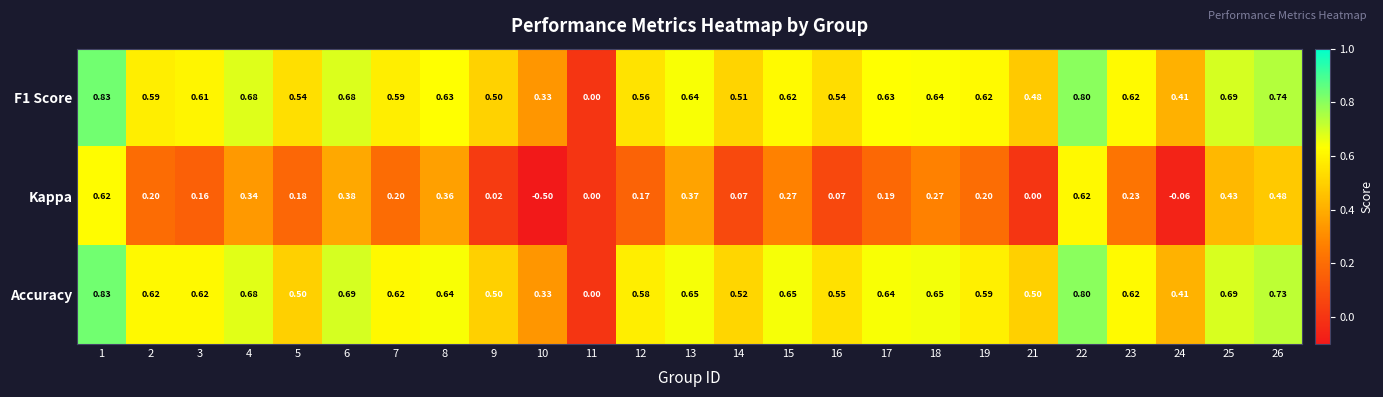

Which series has the largest total across all categories?

Accuracy